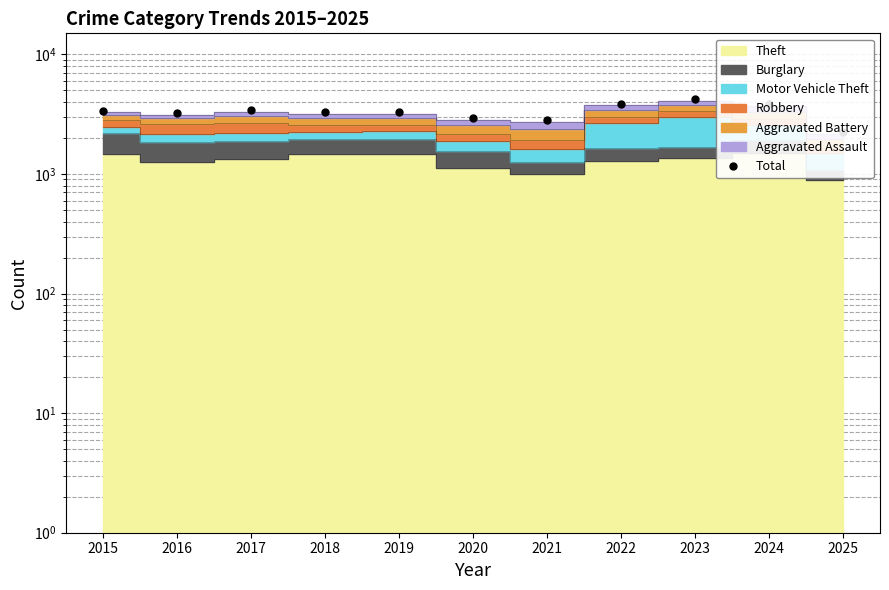

Where does the data first go above 3294?

2015